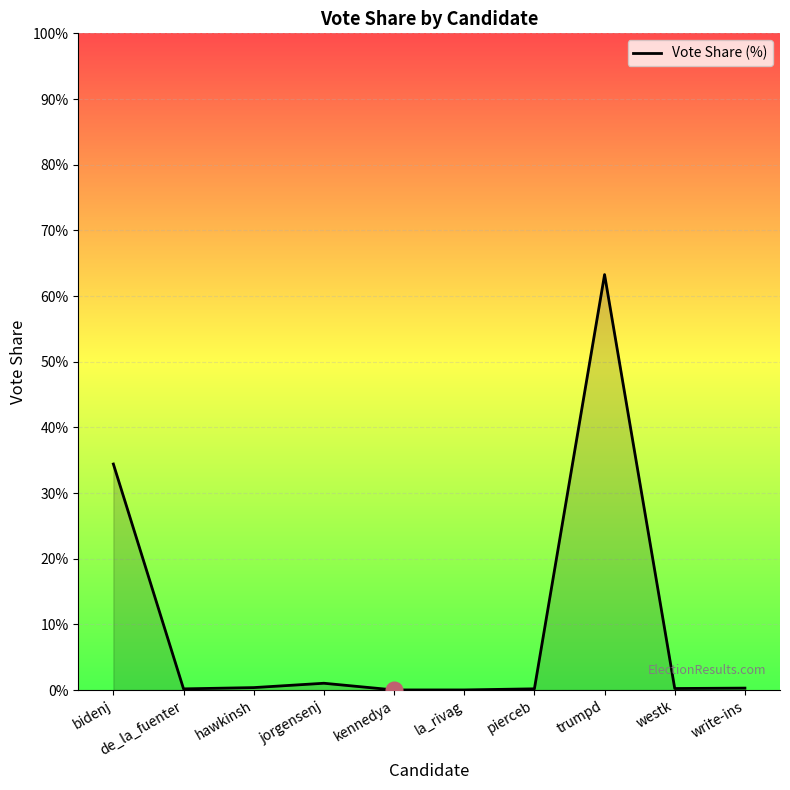

Which category has the highest value across all series?

trumpd